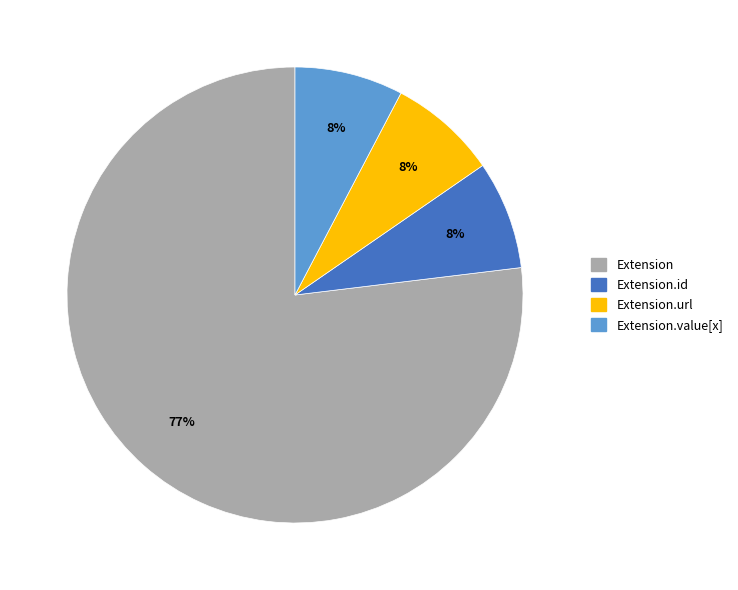

Does any single category account for the majority?

Yes